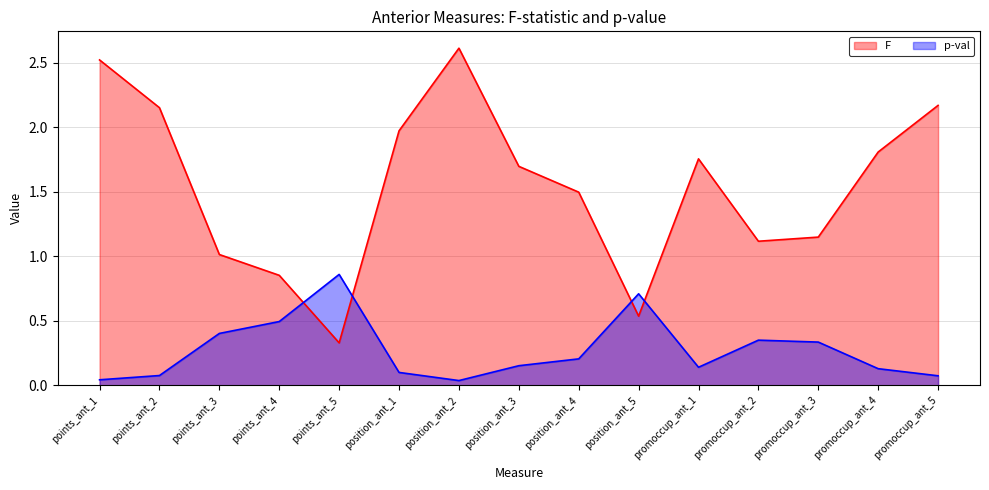

What is the difference between the F values at position_ant_3 and points_ant_2?

0.5